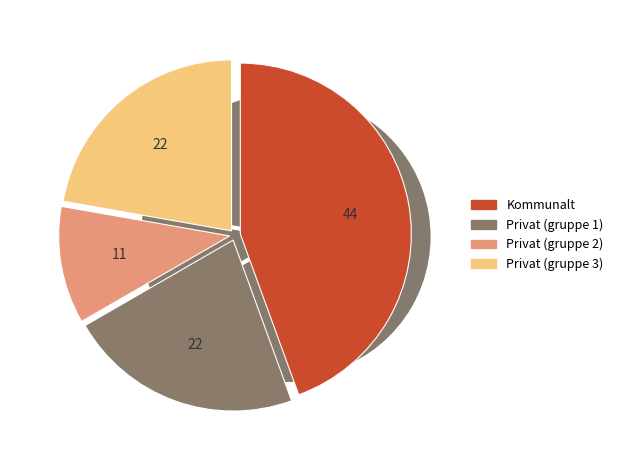

Is Bærland grendahus the majority of the pie?

No